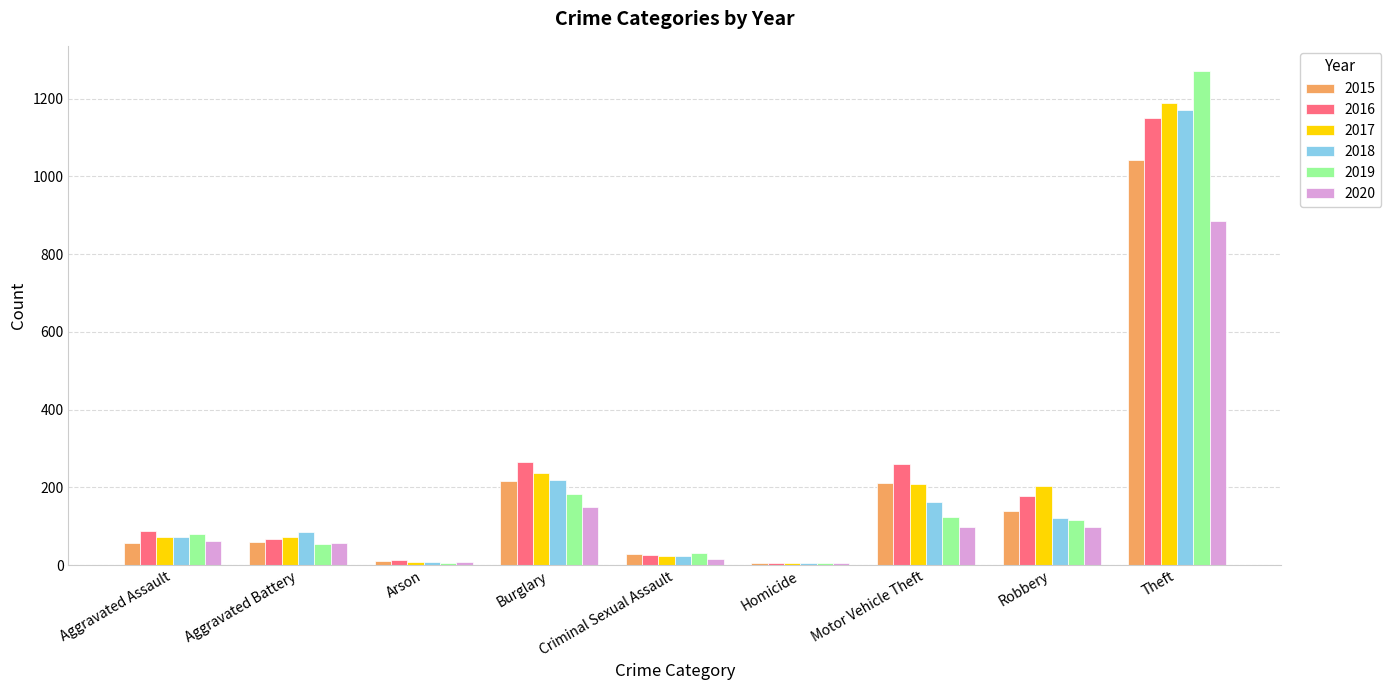

What are all the series names shown in the legend?

2015, 2016, 2017, 2018, 2019, 2020